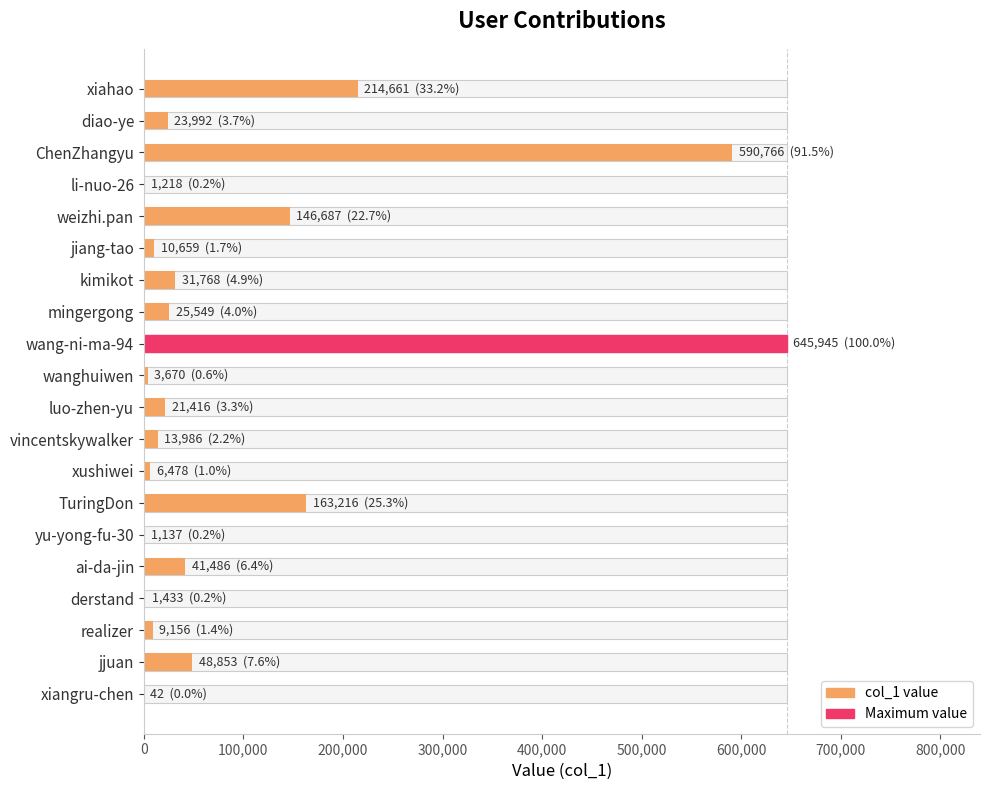

How many bars are there in total?

20